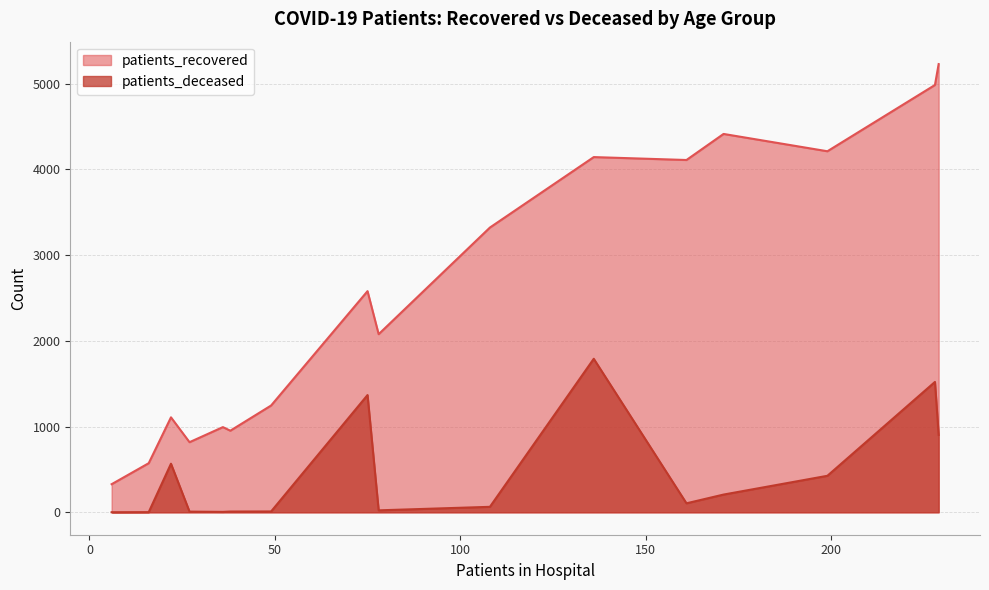

What is the lowest value of the patients_recovered series?

328